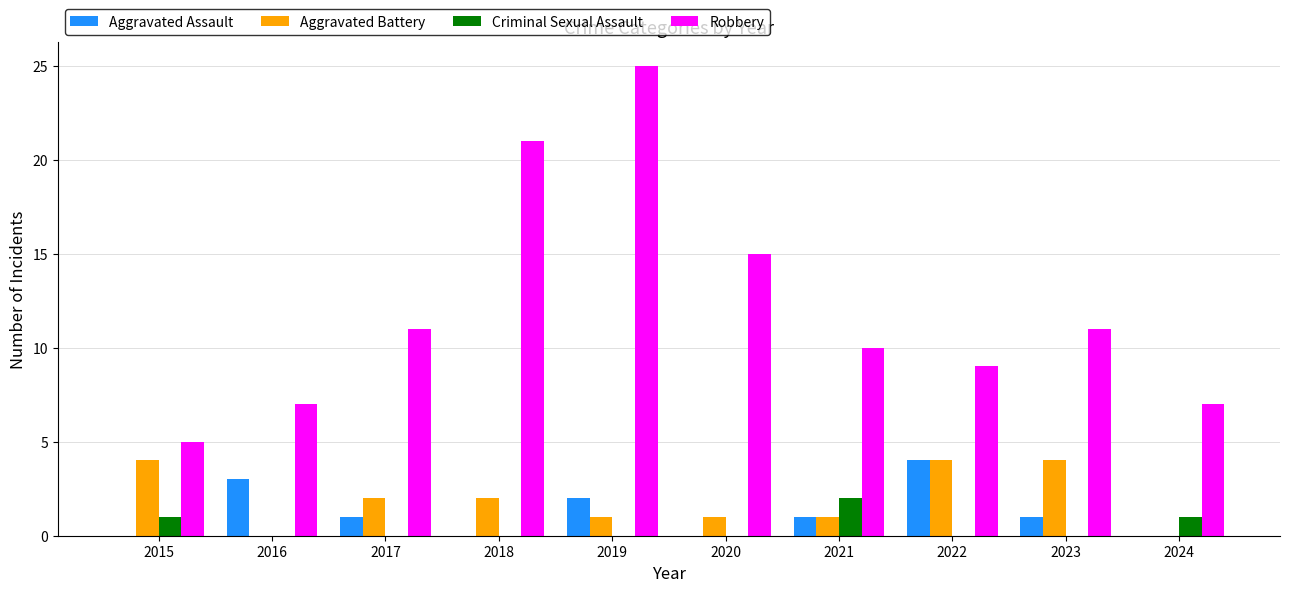

At which category is the sum across all series the highest?

2019